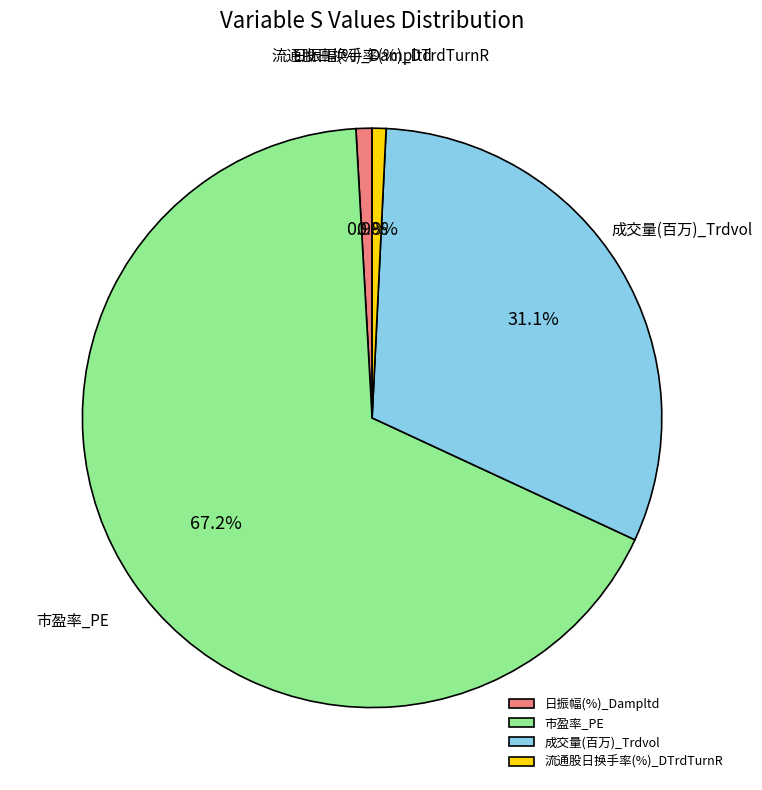

What is the largest slice in the pie chart?

市盈率_PE